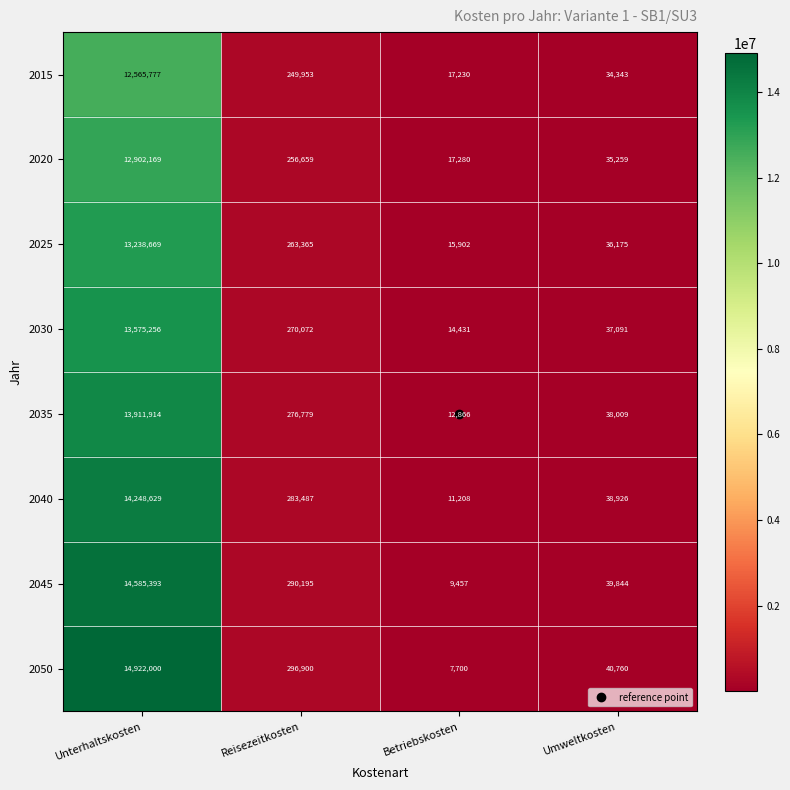

At which category is the sum across all series the highest?

Unterhaltskosten